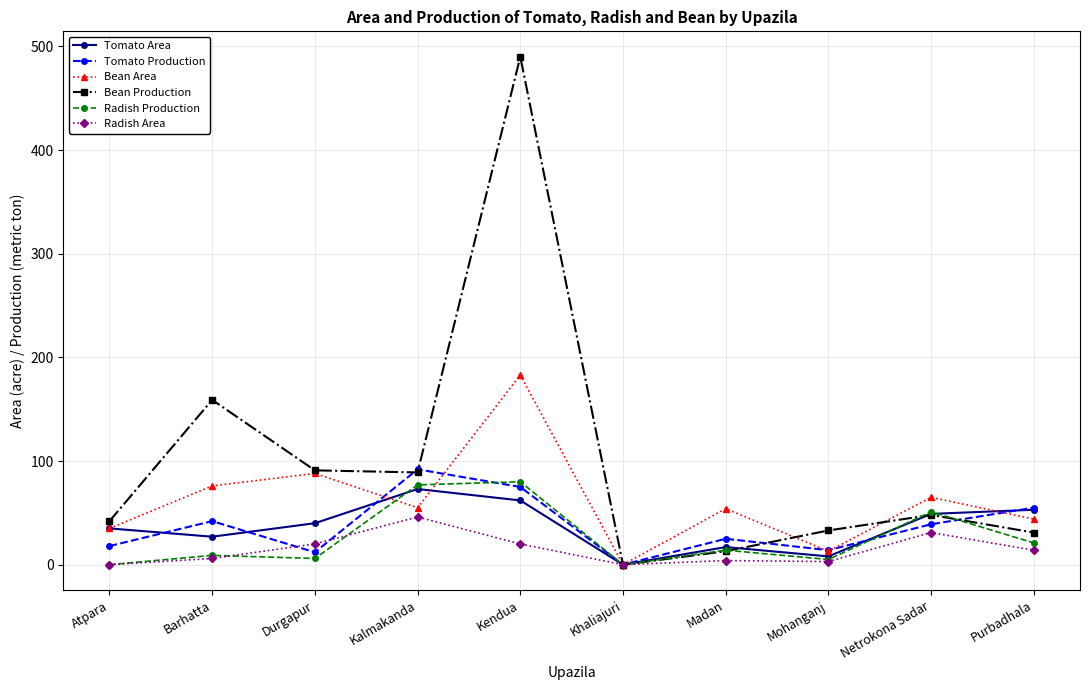

In Tomato Production, how many points are higher than both neighbors (excluding endpoints)?

3